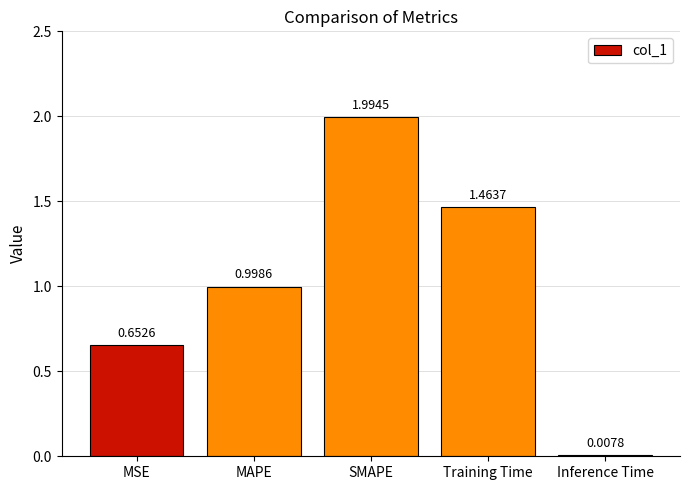

Rank the categories by value from highest to lowest.

SMAPE, Training Time, MAPE, MSE, Inference Time